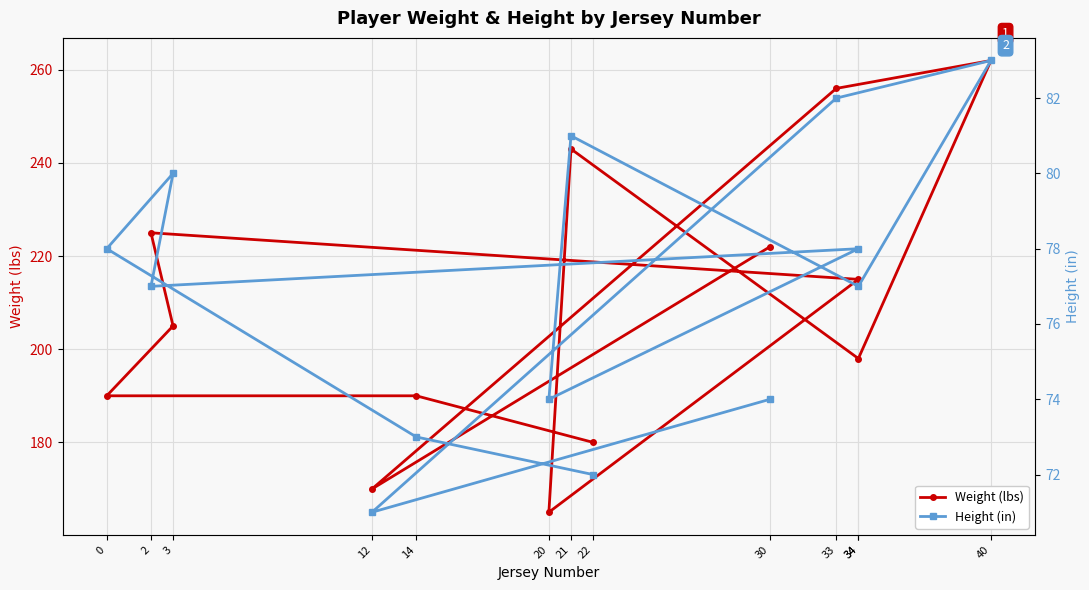

How many data points does each series have?

13